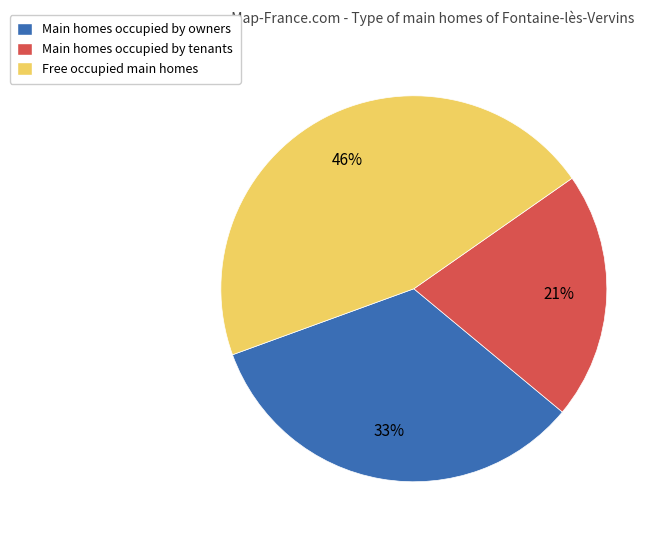

To the nearest percent, what is the average slice percentage?

33%